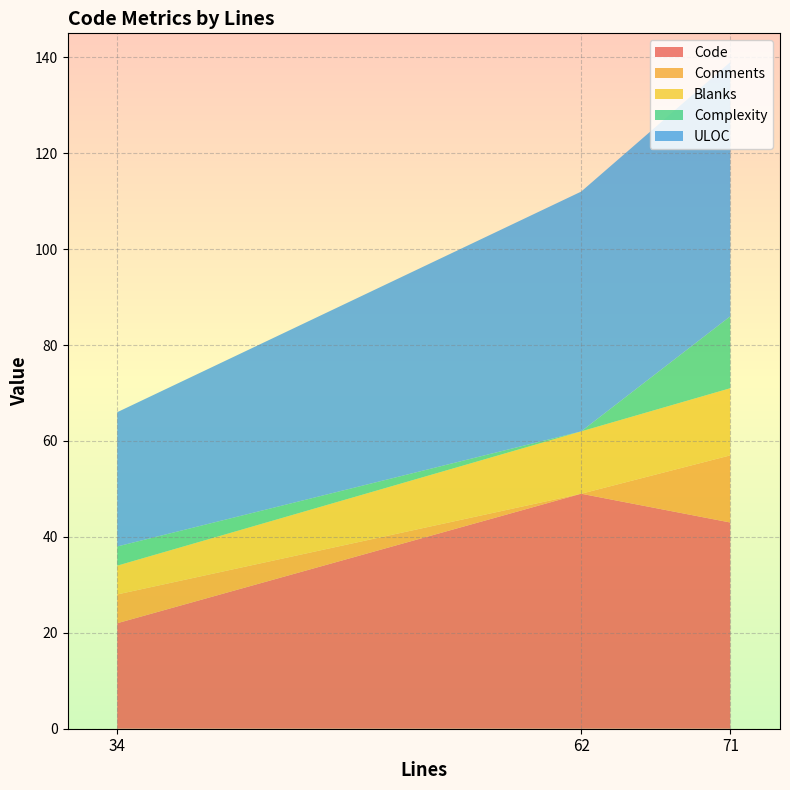

Reading right to left, transcribe all the data shown in this chart.

Code: 34=22	62=49	71=43
Comments: 34=6	62=0	71=14
Blanks: 34=6	62=13	71=14
Complexity: 34=4	62=0	71=15
ULOC: 34=28	62=50	71=53